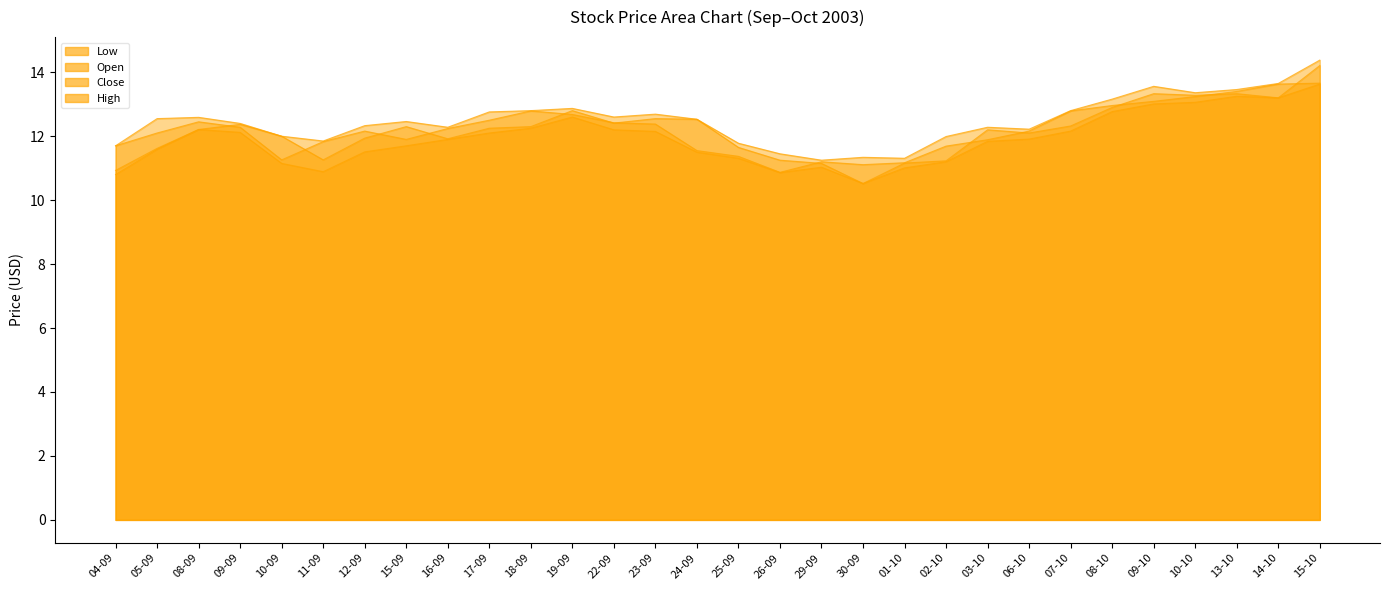

List the labels in order of Open value, largest first.

15-10, 09-10, 13-10, 10-10, 14-10, 08-10, 19-09, 23-09, 24-09, 22-09, 09-09, 07-10, 15-09, 18-09, 17-09, 08-09, 03-10, 06-10, 10-09, 12-09, 16-09, 25-09, 05-09, 11-09, 26-09, 02-10, 01-10, 29-09, 04-09, 30-09